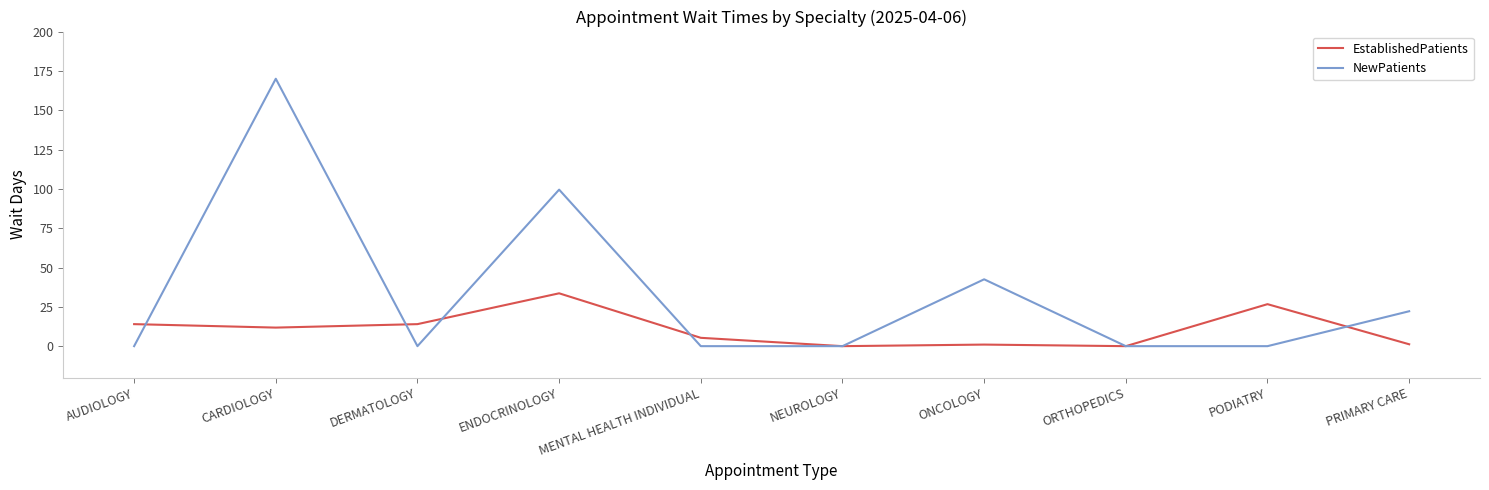

What position from the left is PRIMARY CARE?

10